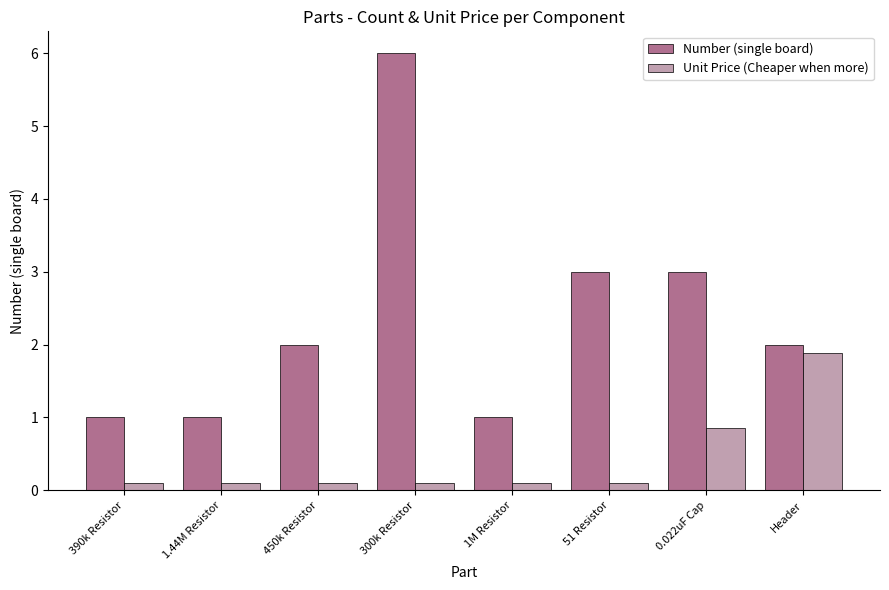

At which category is the sum across all series the highest?

300k Resistor